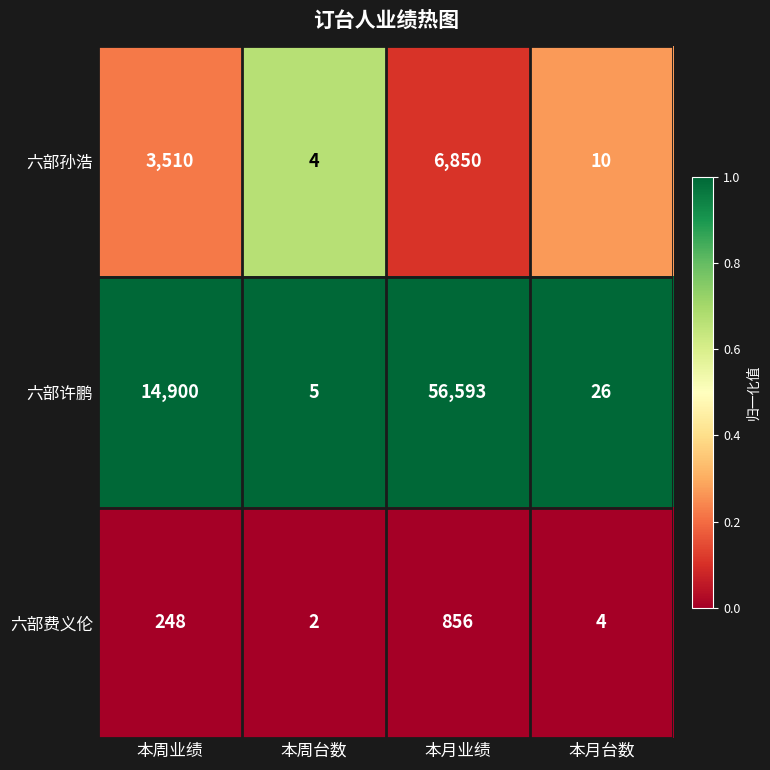

At which category does the chart reach its peak across all series?

本月业绩